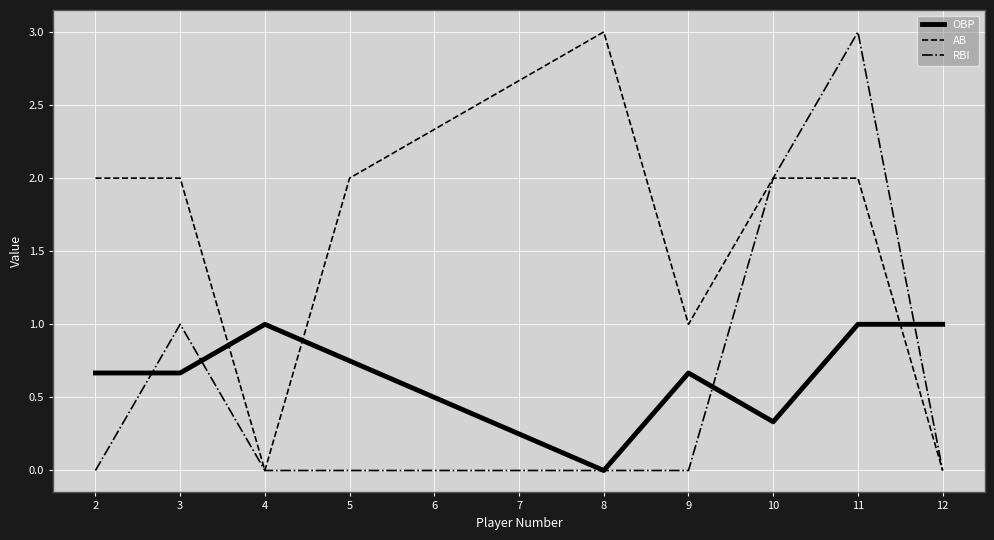

Which series ends up on top after the final intersection of AB and OBP?

OBP